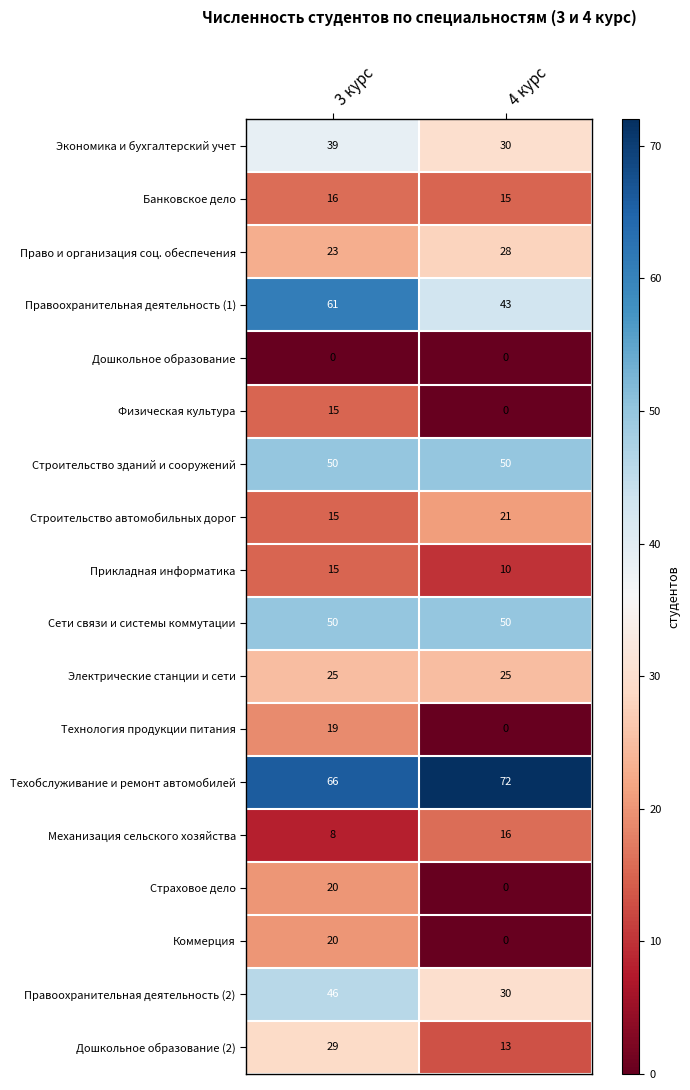

Is it true that Физическая культура equals 7 at 3 курс?

False